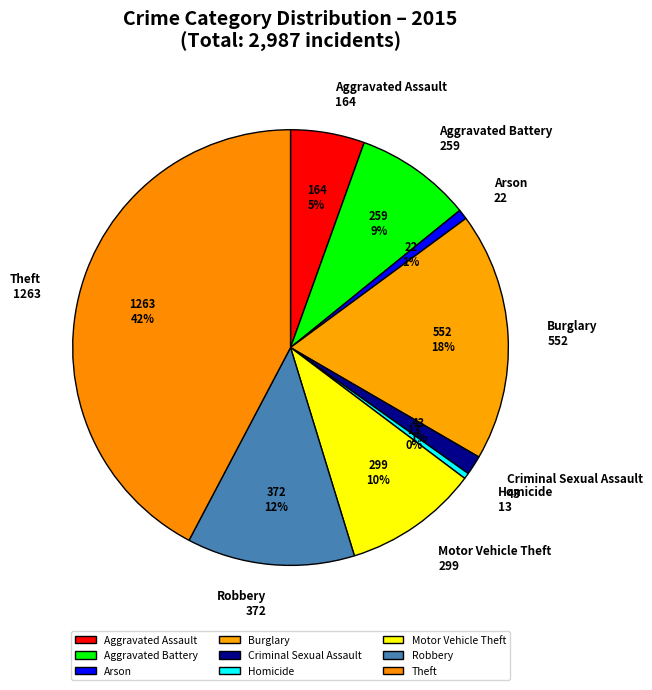

To the nearest percent, what portion does Burglary represent?

18%